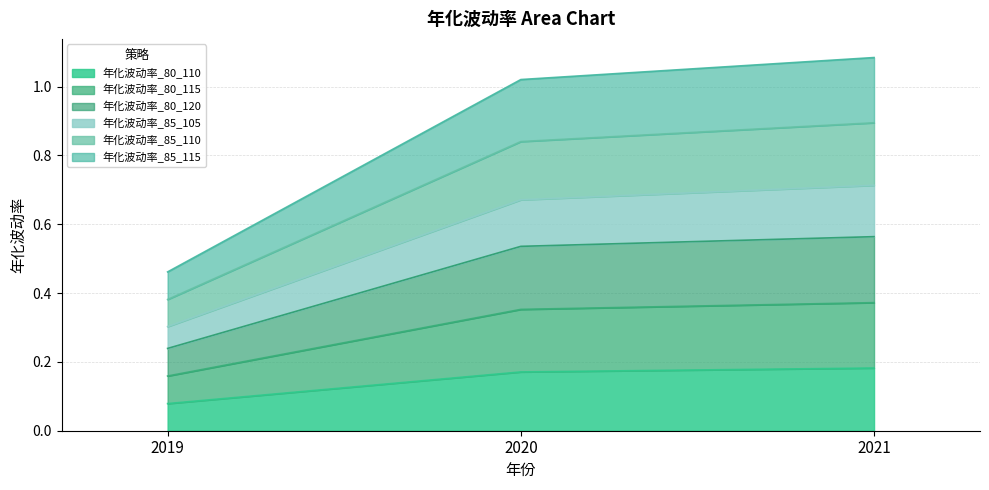

Does the chart display data point markers on the line(s)?

No